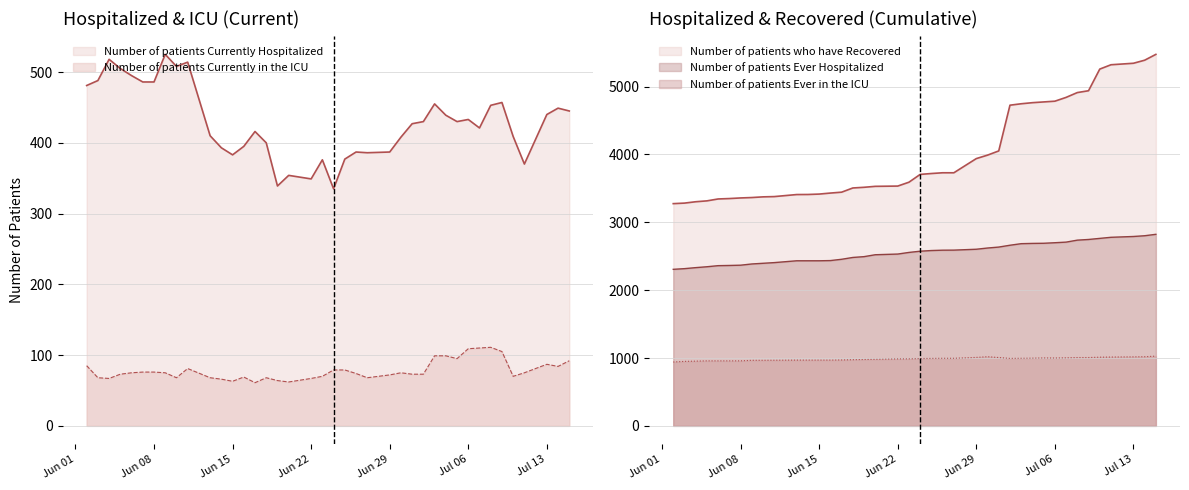

In Number of patients Currently Hospitalized, how many points are lower than both neighbors (excluding endpoints)?

9